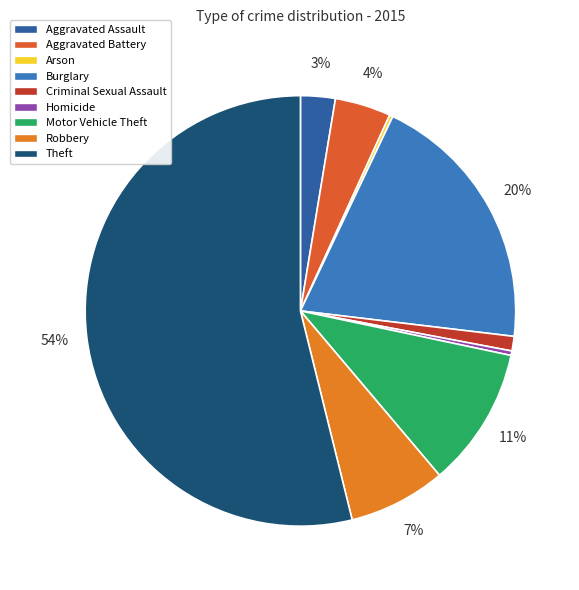

To the nearest percent, what portion does Aggravated Assault represent?

3%